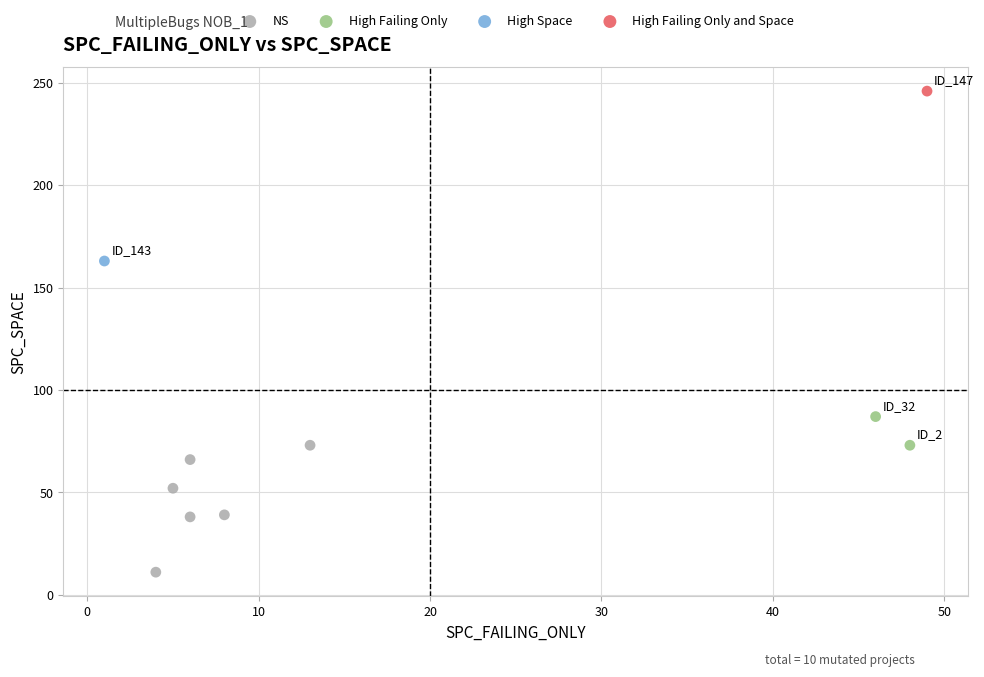

What are all the series names shown in the legend?

NS, High Failing Only, High Space, High Failing Only and Space